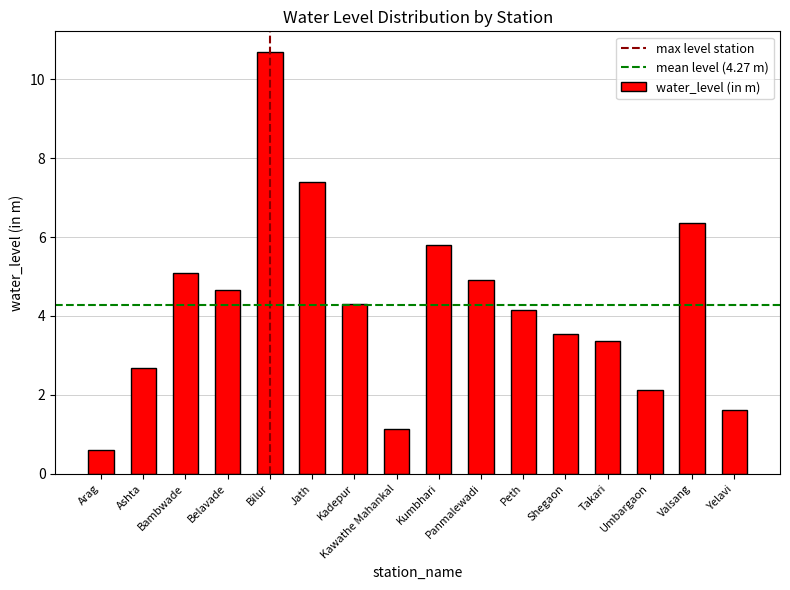

At which category does the chart reach its minimum across all series?

Arag